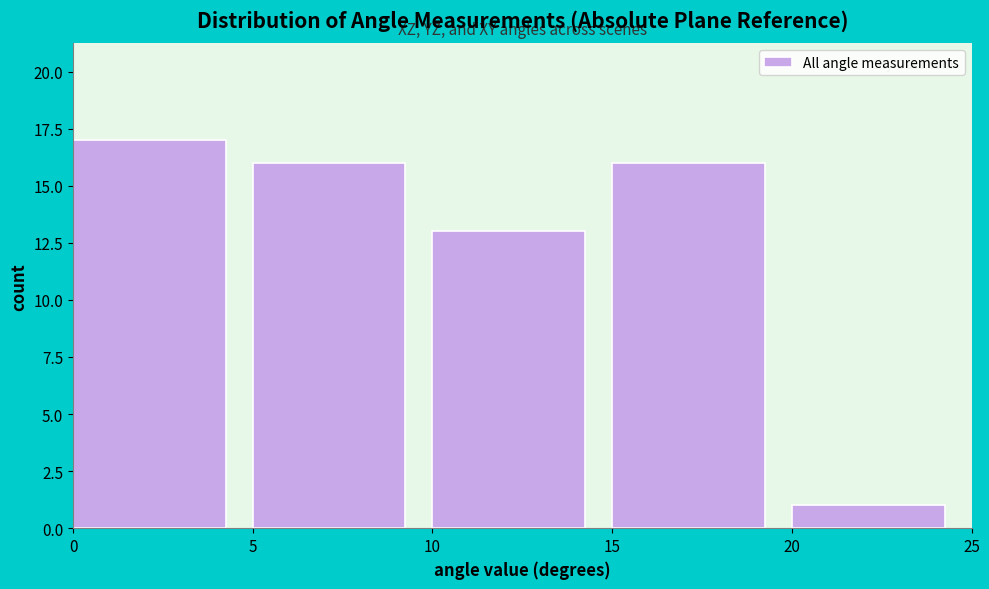

Reading left to right, transcribe this chart: for each bar, give the range it covers on the x-axis and its height. The values are not printed on the chart, so give them approximately, as read against the axis.

0 to 5: 17
5 to 10: 16
10 to 15: 13
15 to 20: 16
20 to 25: 1